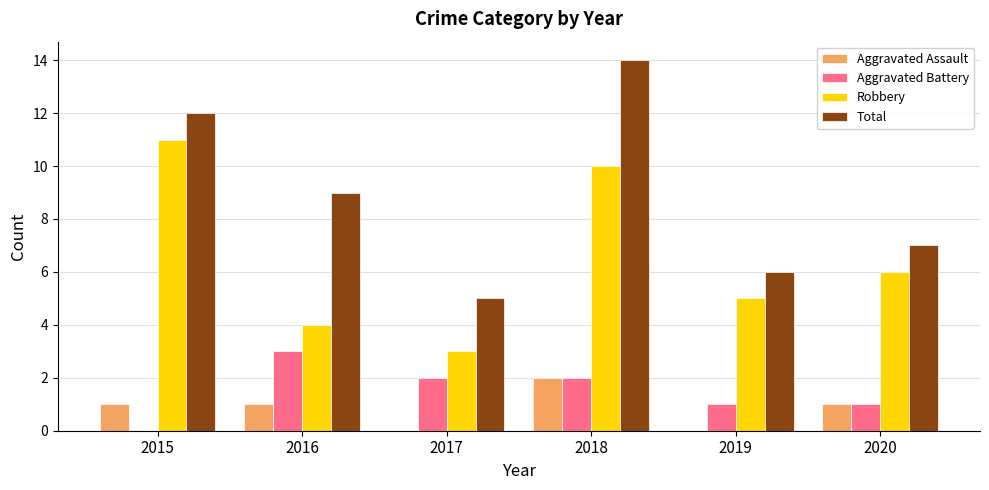

The value of Robbery at 2018 is 10. True or false?

True